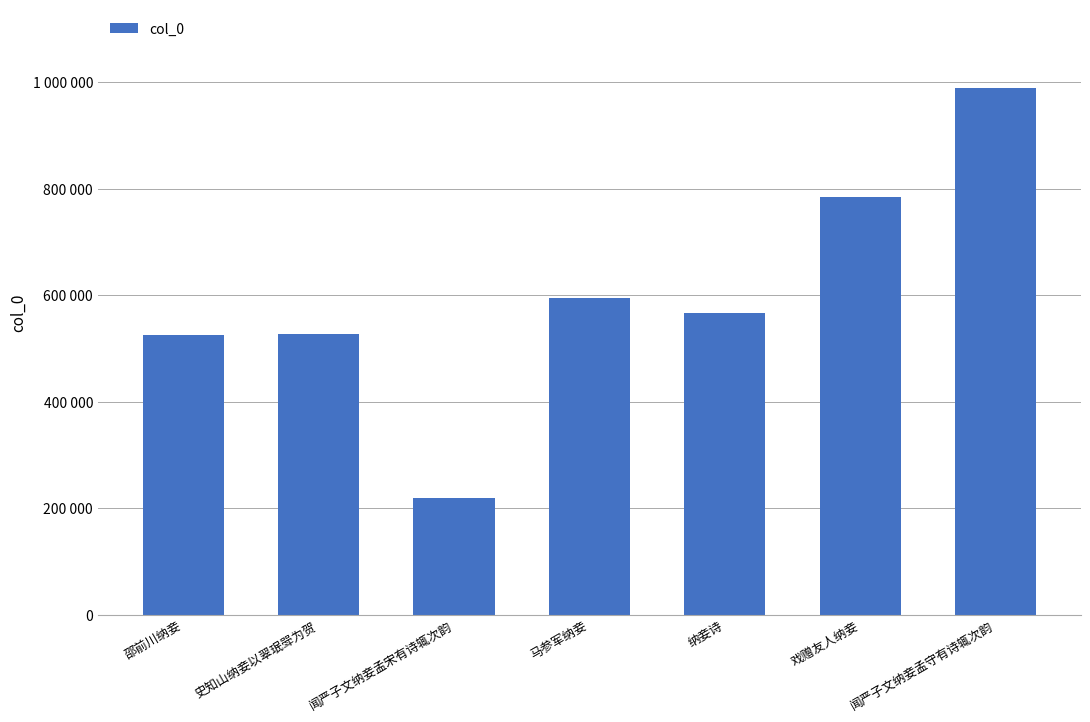

Are the bars horizontal?

No